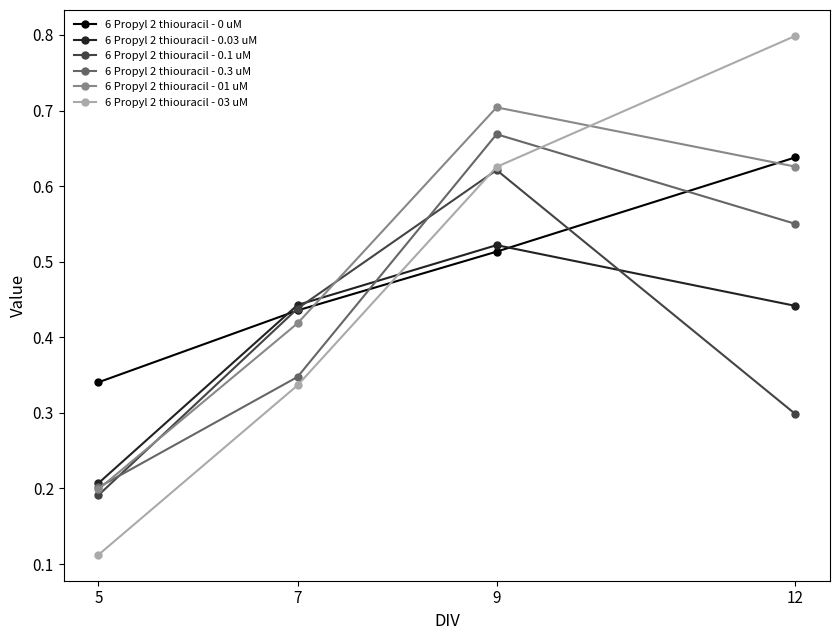

The 6 Propyl 2 thiouracil - 01 uM series shows 0.4 at 9. True or false?

False